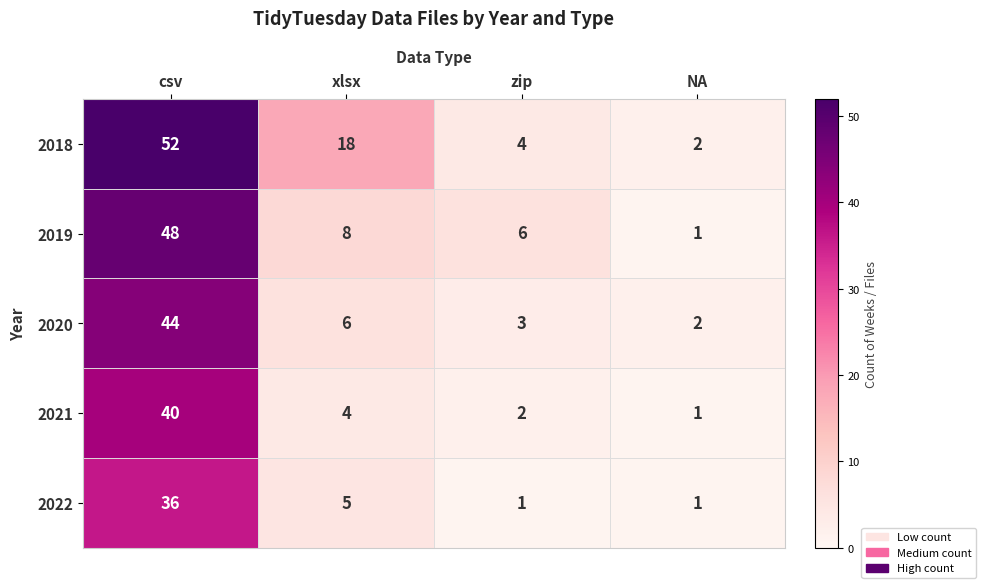

At which label does 2021 first exceed 4?

csv